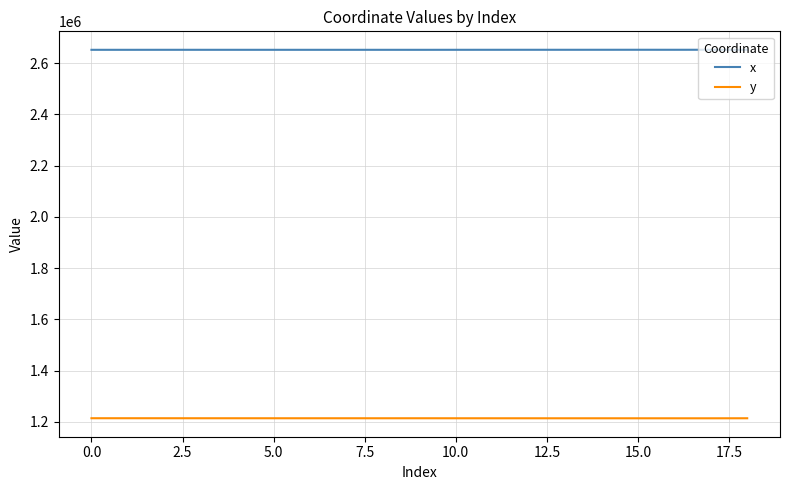

What are all the series names shown in the legend?

x, y